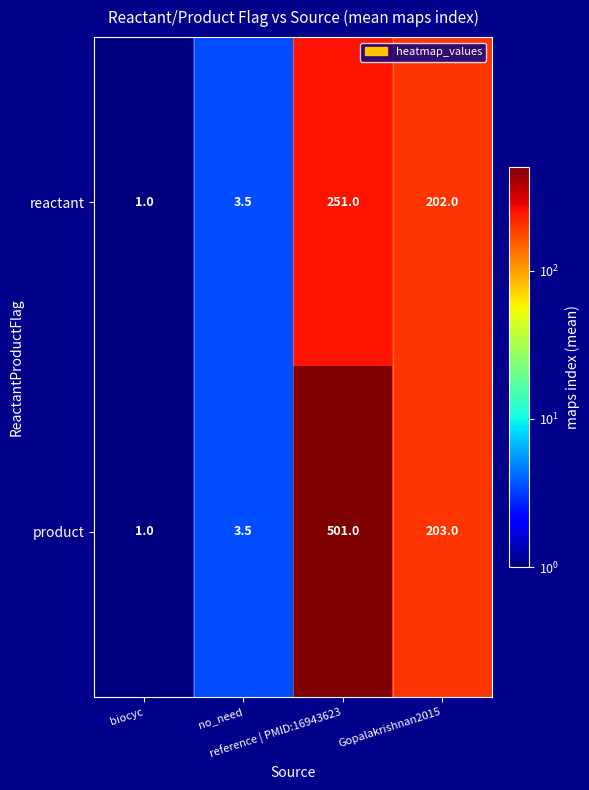

Which series has the largest range (max minus min)?

product